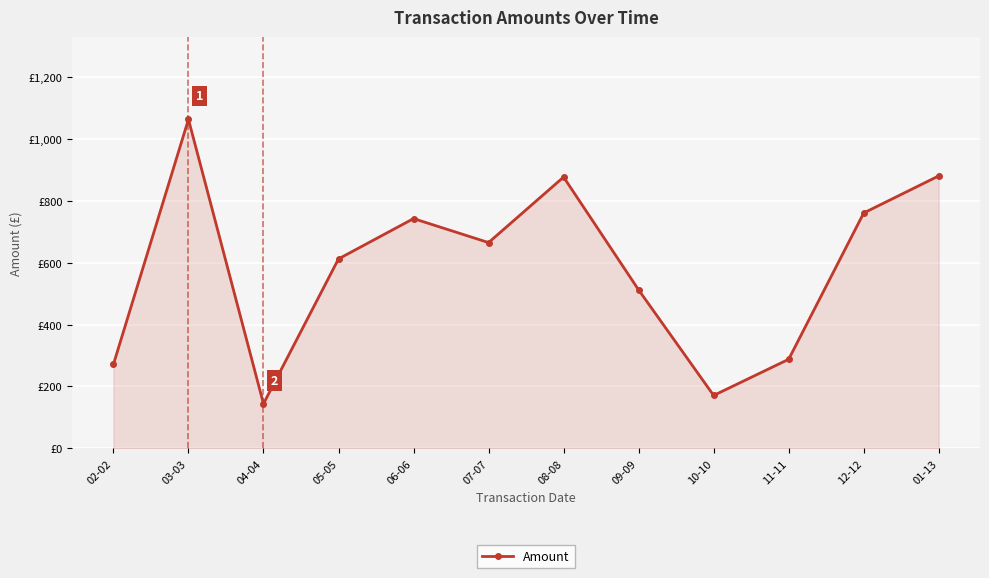

Between 01-13 and 11-11, which is larger?

01-13